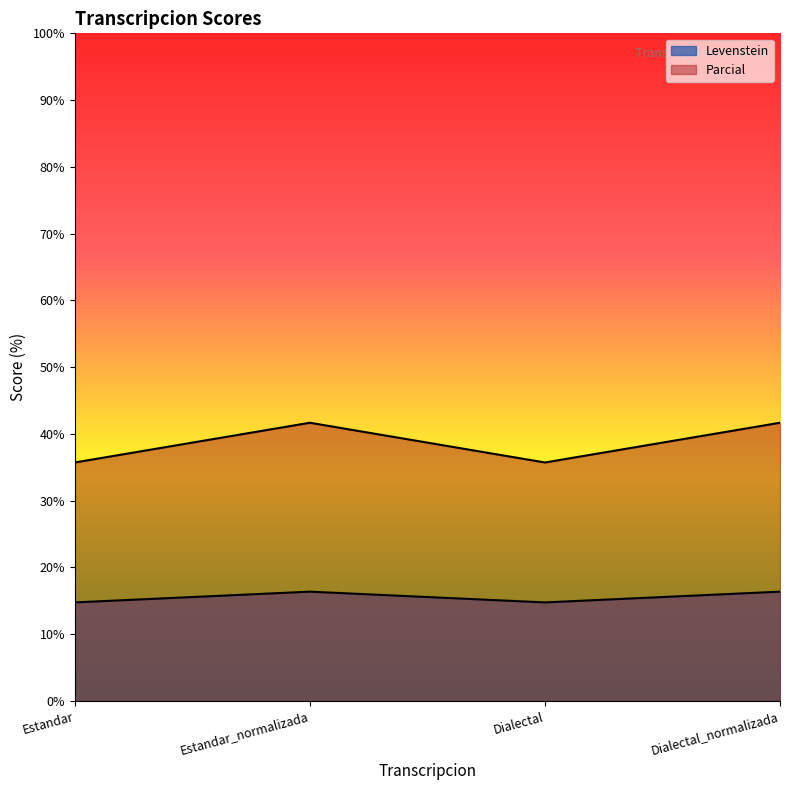

What is the value of the Parcial point at the 2nd from the left?

16.4